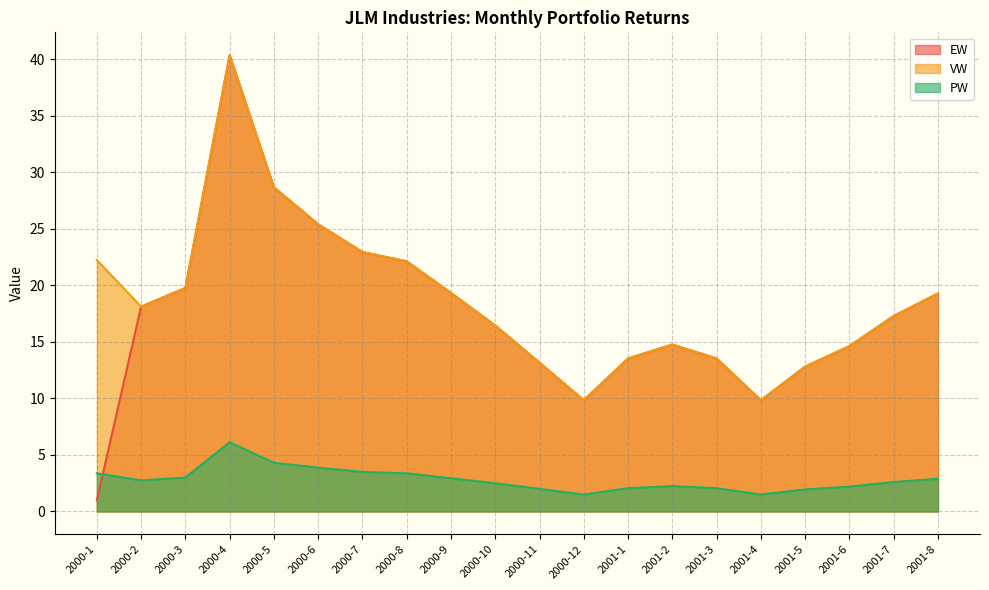

What is the sum of the EW values at 2001-8 and 2000-7?

42.2